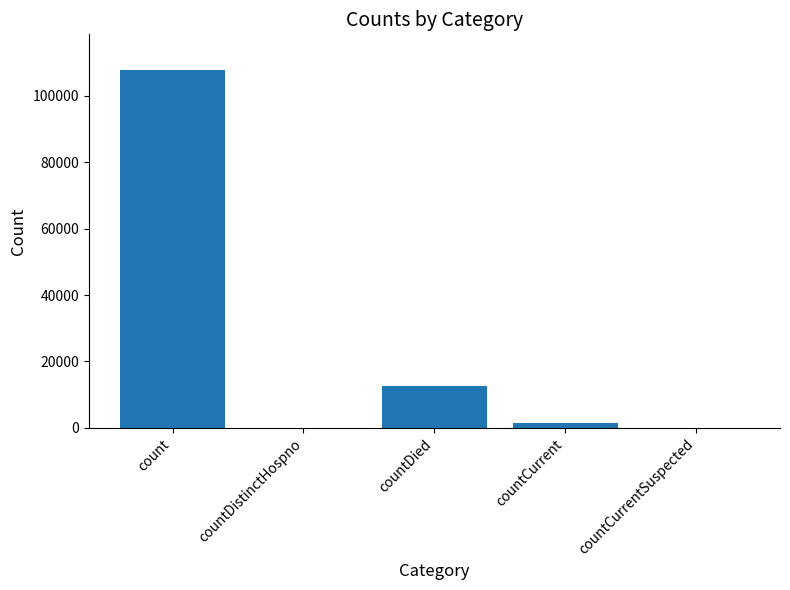

Approximately how many times larger is the value at count compared to countDied?

8.4